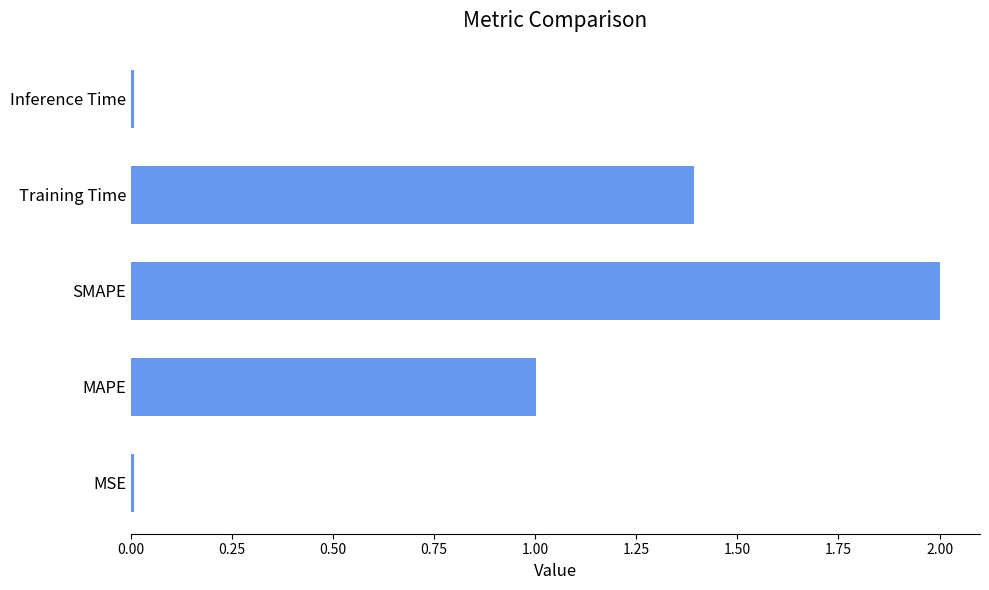

What is the greatest value displayed?

2.0